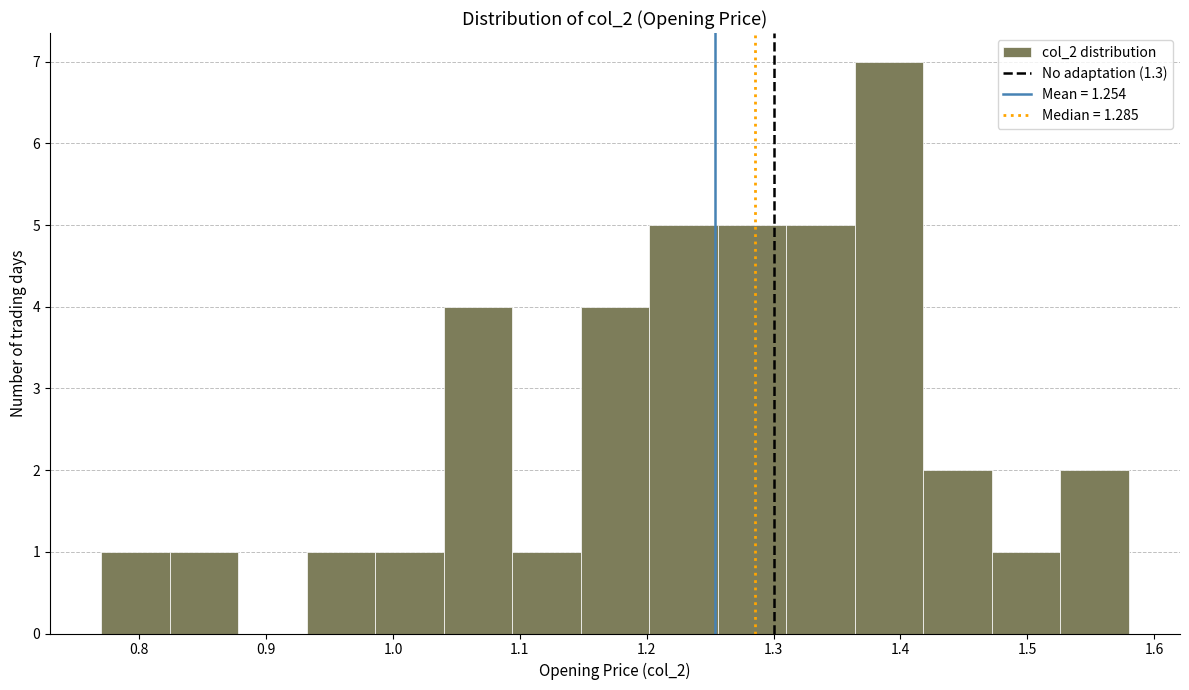

Reading left to right, list every bar in this chart as the range it spans on the x-axis followed by its height. Neither the bar edges nor the heights are printed on the chart, so give them approximately, as read against the axes.

0.770 to 0.824: 1
0.824 to 0.878: 1
0.878 to 0.932: 0
0.932 to 0.986: 1
0.986 to 1.040: 1
1.040 to 1.094: 4
1.094 to 1.148: 1
1.148 to 1.202: 4
1.202 to 1.256: 5
1.256 to 1.310: 5
1.310 to 1.364: 5
1.364 to 1.418: 7
1.418 to 1.472: 2
1.472 to 1.526: 1
1.526 to 1.580: 2